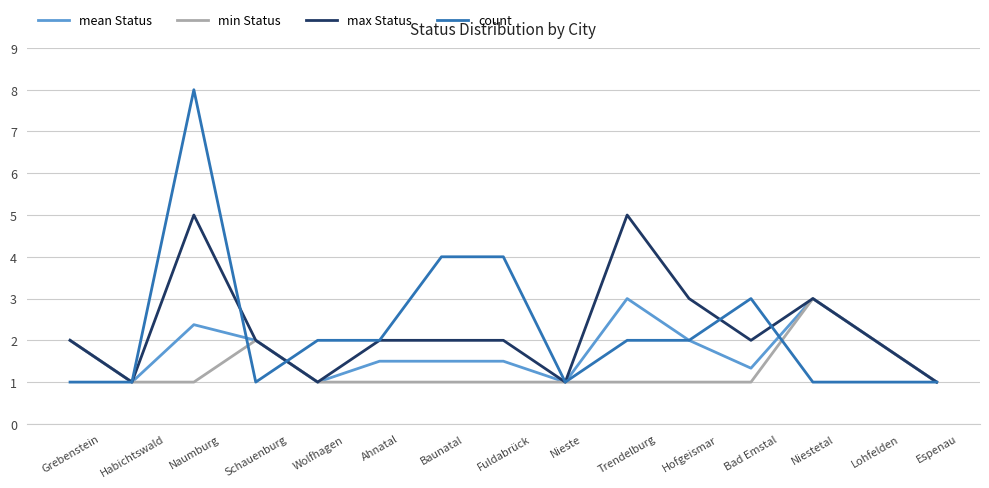

What position from the left is Habichtswald?

2